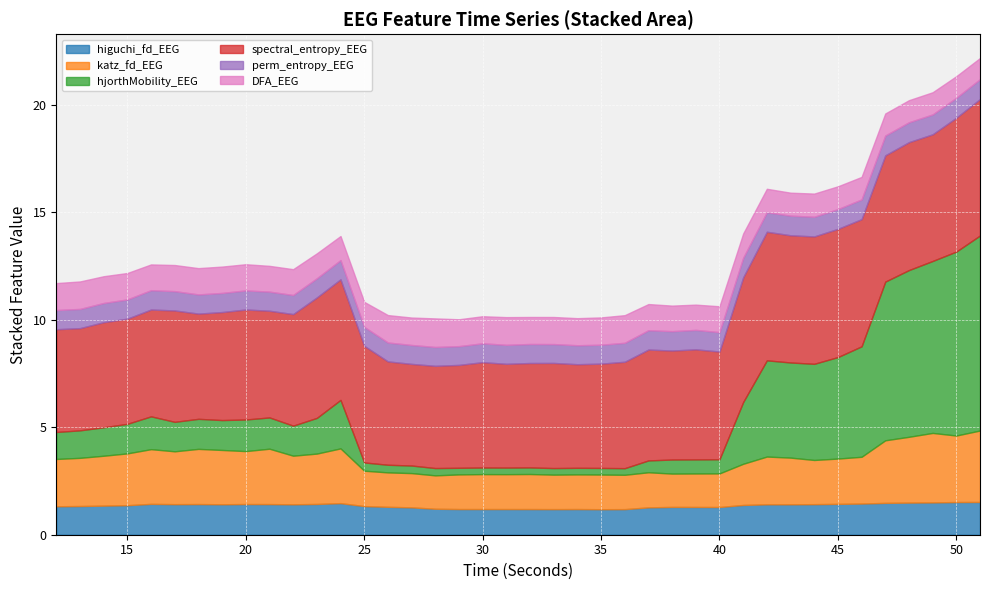

Reading left to right, what are all the values shown in this chart?

higuchi_fd_EEG: 1.3	1.3	1.4	1.4	1.4	1.4	1.4	1.4	1.4	1.4	1.4	1.4	1.5	1.3	1.3	1.3	1.2	1.2	1.2	1.2	1.2	1.2	1.2	1.2	1.2	1.3	1.3	1.3	1.3	1.4	1.4	1.4	1.4	1.4	1.4	1.5	1.5	1.5	1.5	1.5
katz_fd_EEG: 2.2	2.2	2.3	2.4	2.5	2.5	2.6	2.5	2.5	2.6	2.3	2.3	2.5	1.6	1.6	1.6	1.6	1.6	1.6	1.6	1.6	1.6	1.6	1.6	1.6	1.6	1.6	1.6	1.6	1.9	2.2	2.2	2.1	2.1	2.2	2.9	3.1	3.2	3.1	3.3
hjorthMobility_EEG: 1.3	1.3	1.3	1.4	1.5	1.4	1.4	1.4	1.5	1.5	1.4	1.7	2.3	0.4	0.4	0.4	0.3	0.3	0.3	0.3	0.3	0.3	0.3	0.3	0.3	0.6	0.7	0.7	0.7	2.9	4.5	4.4	4.5	4.7	5.1	7.4	7.8	8.0	8.6	9.1
spectral_entropy_EEG: 4.8	4.8	4.9	4.9	5.0	5.2	4.9	5.0	5.1	5.0	5.2	5.6	5.6	5.4	4.8	4.7	4.8	4.8	4.9	4.8	4.9	4.9	4.8	4.9	4.9	5.2	5.1	5.1	5.0	5.8	6.0	5.9	5.9	6.0	5.9	5.9	6.0	5.9	6.2	6.3
perm_entropy_EEG: 0.9	0.9	0.9	0.9	0.9	0.9	0.9	0.9	0.9	0.9	0.9	0.9	0.9	0.9	0.9	0.9	0.9	0.9	0.9	0.9	0.9	0.9	0.9	0.9	0.9	0.9	0.9	0.9	0.9	0.9	0.9	0.9	0.9	0.9	0.9	0.9	0.9	0.9	0.9	0.9
DFA_EEG: 1.3	1.3	1.2	1.2	1.2	1.2	1.2	1.2	1.2	1.2	1.2	1.2	1.1	1.2	1.3	1.3	1.3	1.2	1.3	1.3	1.3	1.3	1.3	1.3	1.3	1.2	1.2	1.2	1.2	1.1	1.1	1.1	1.1	1.1	1.0	1.0	1.0	1.0	1.0	1.0